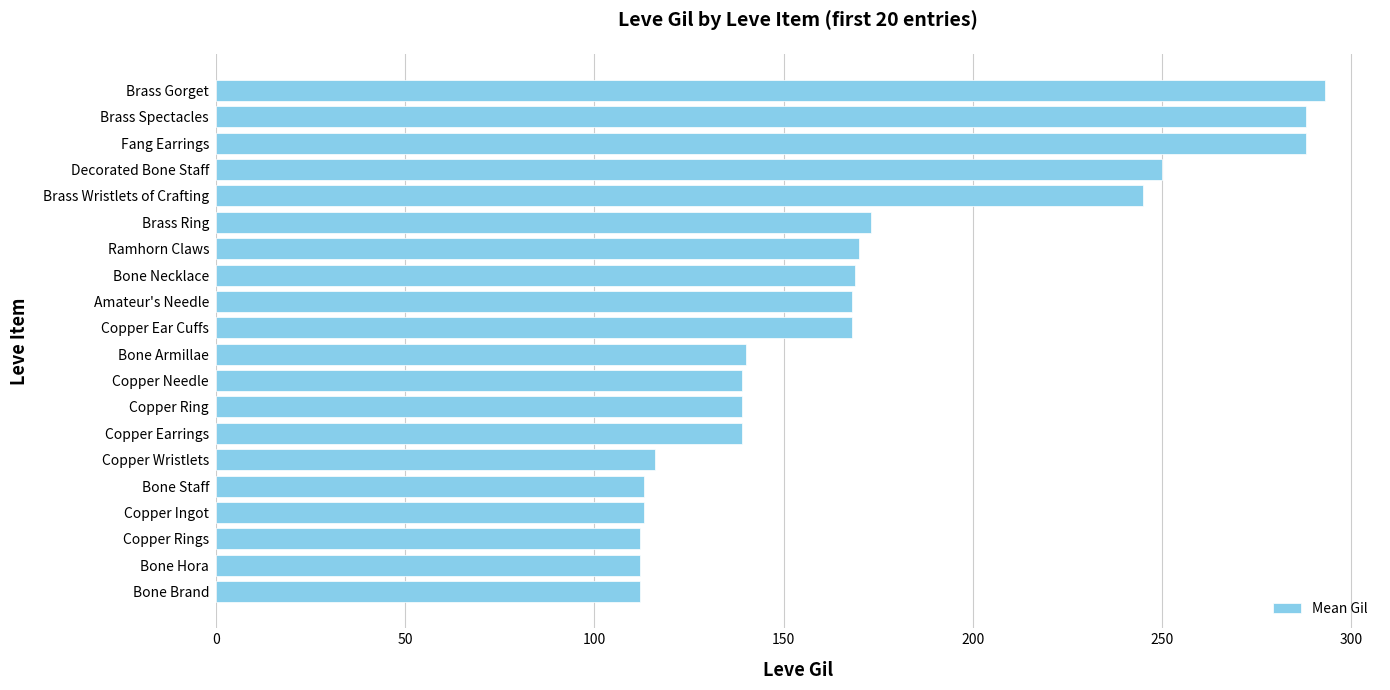

Read the value at Bone Armillae.

140